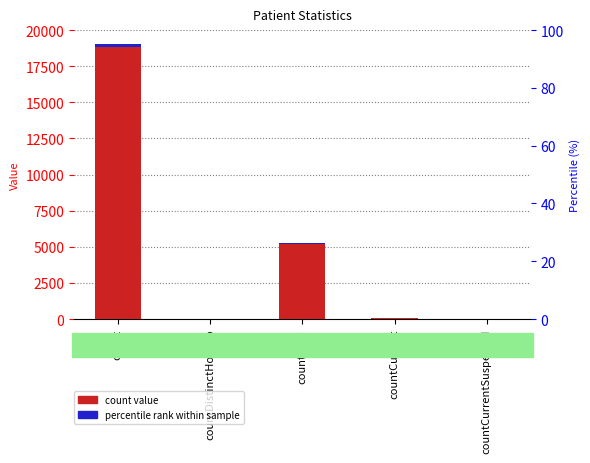

What is the total value across all series at countDistinctHospno?

34.4